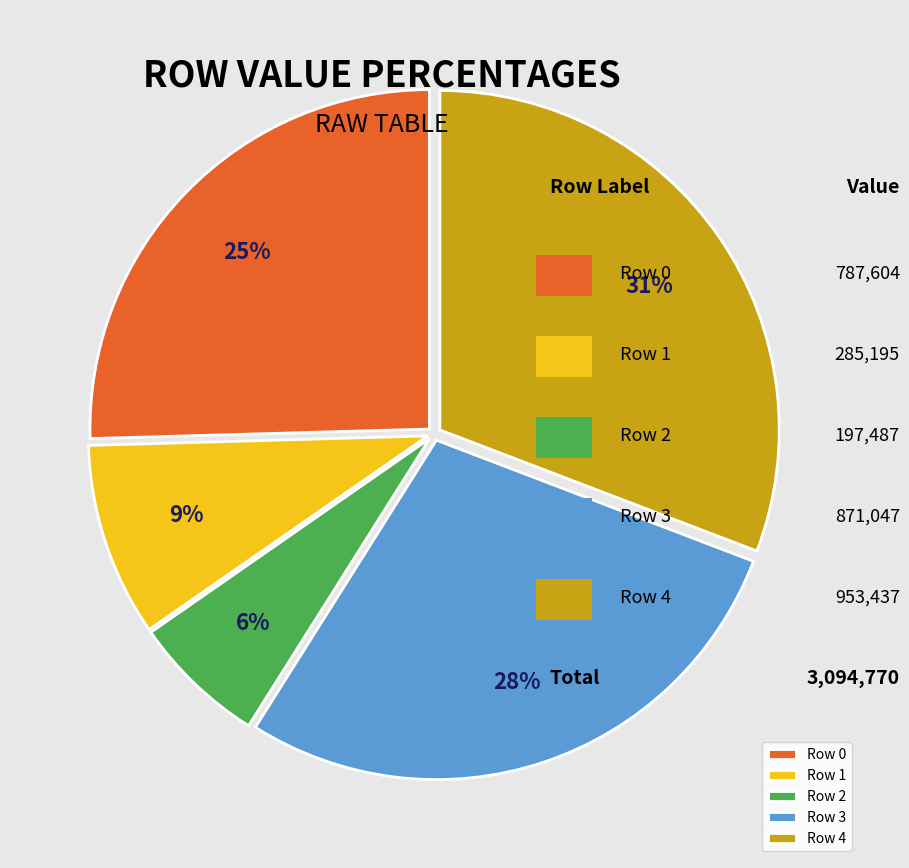

To the nearest percent, what portion does Row 4 represent?

31%